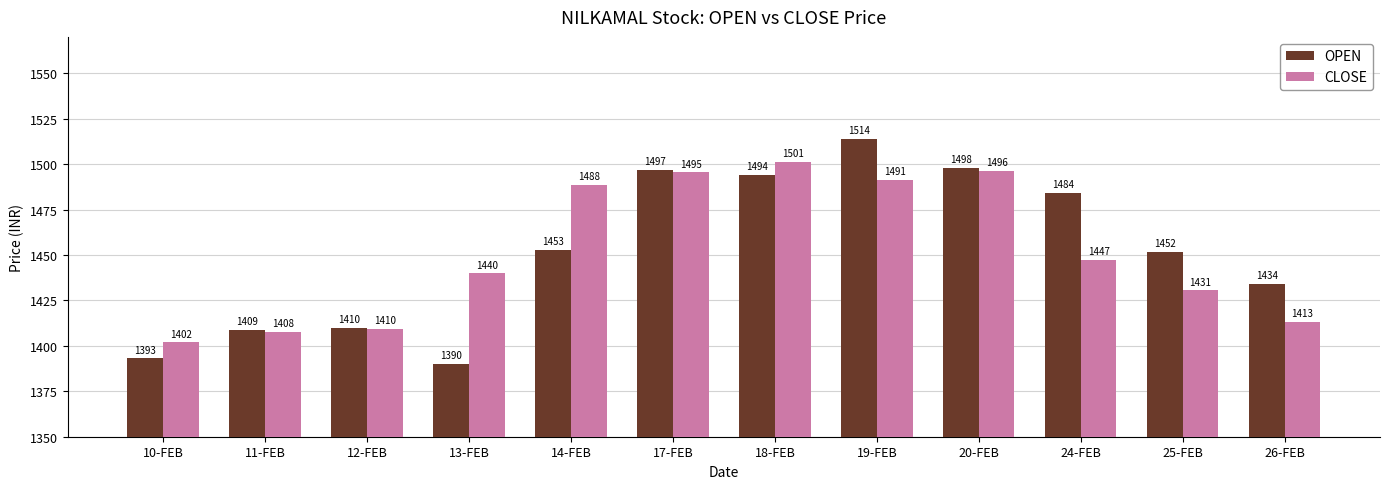

Where is OPEN nearest to the value 1452?

25-FEB